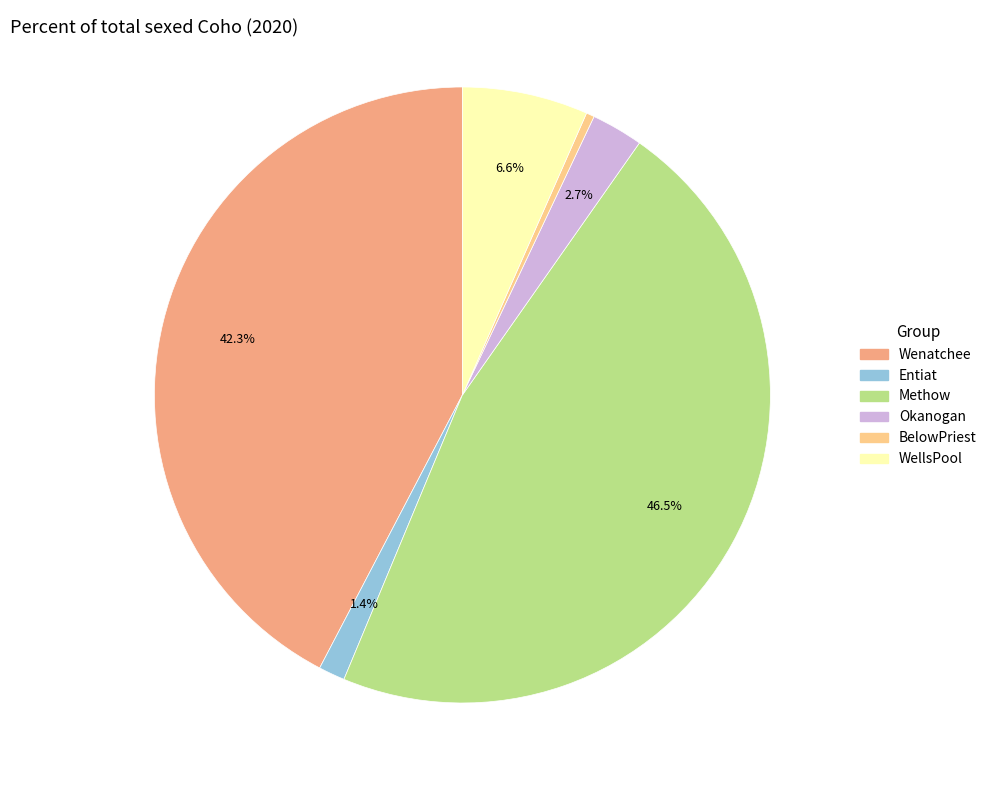

Which has a higher value, Wenatchee or BelowPriest?

Wenatchee